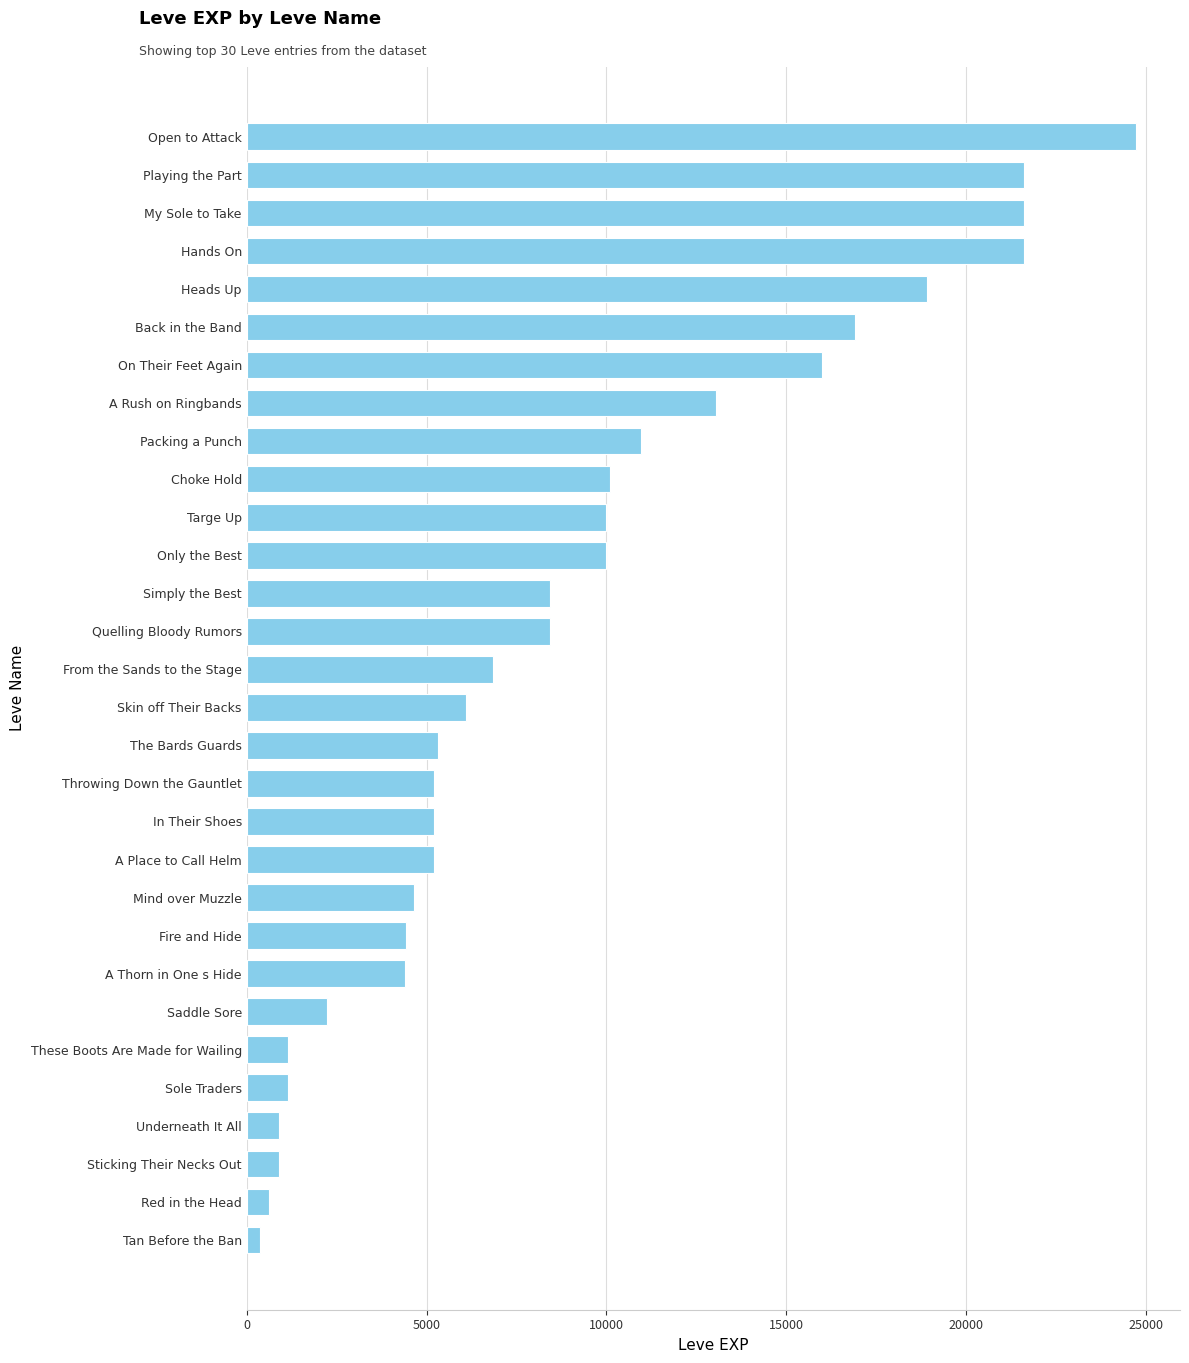

Approximately how many times larger is the value at Throwing Down the Gauntlet compared to Quelling Bloody Rumors?

0.6